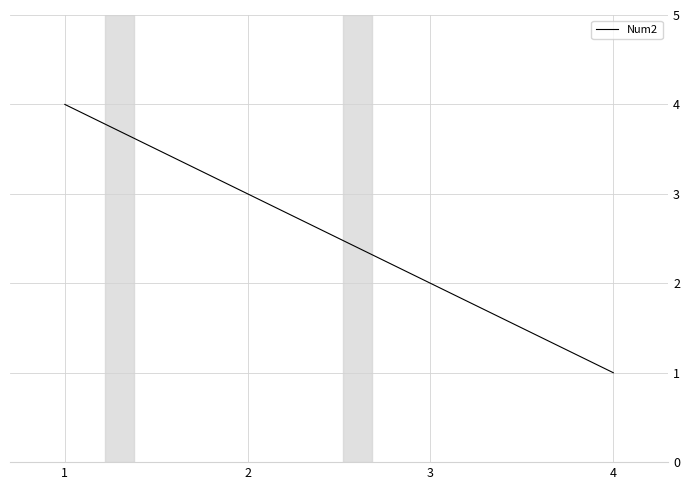

Reading left to right, what are all the values shown in this chart?

1=4	2=3	3=2	4=1